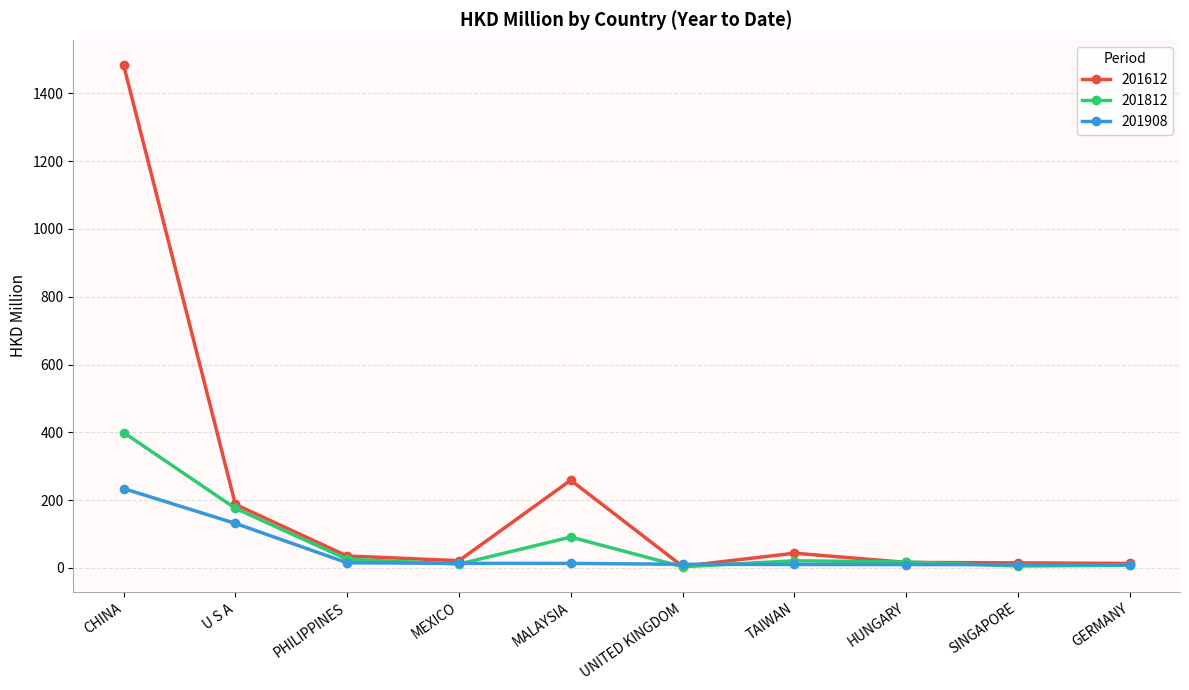

Rank the series by their maximum value, from lowest to highest.

201908, 201812, 201612